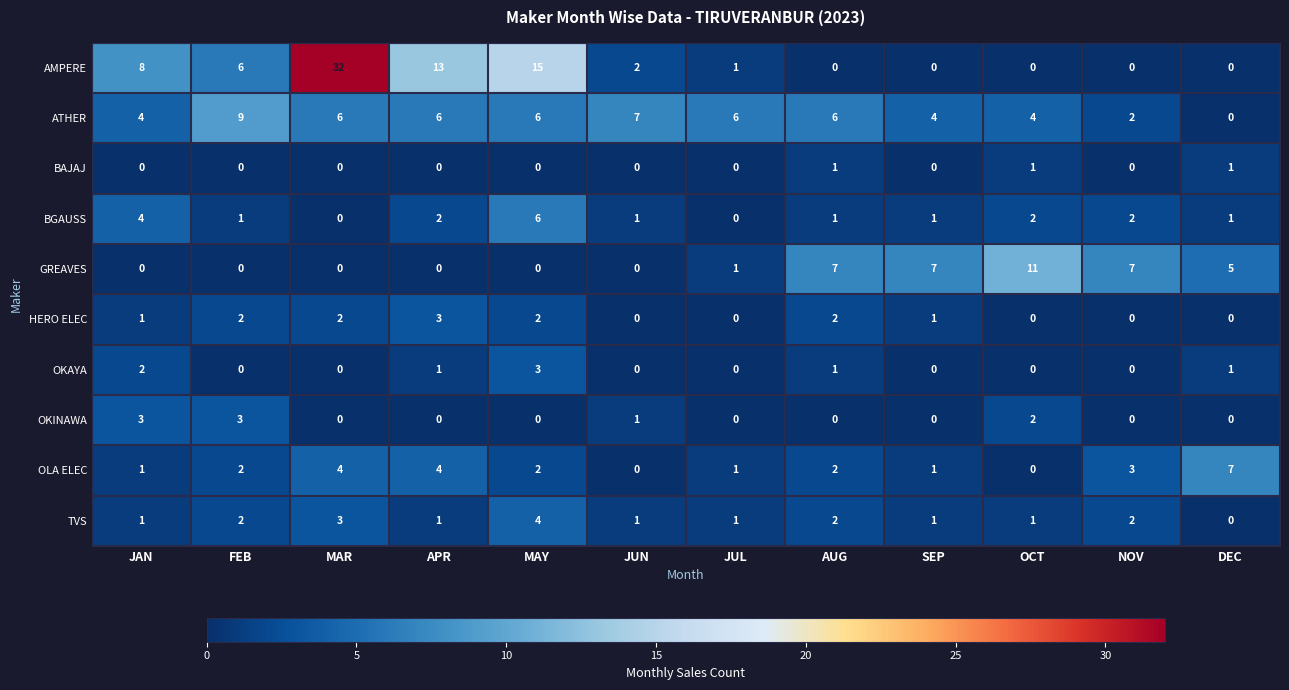

What is the sum of all OKAYA values?

8